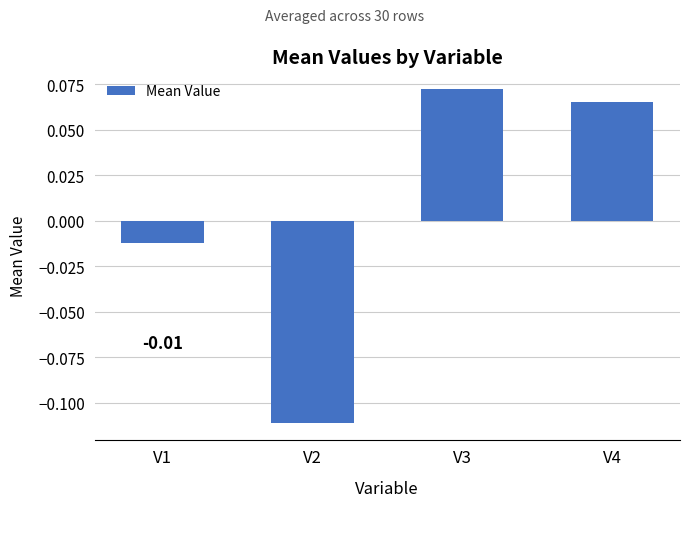

Which has a higher value, V1 or V4?

V4